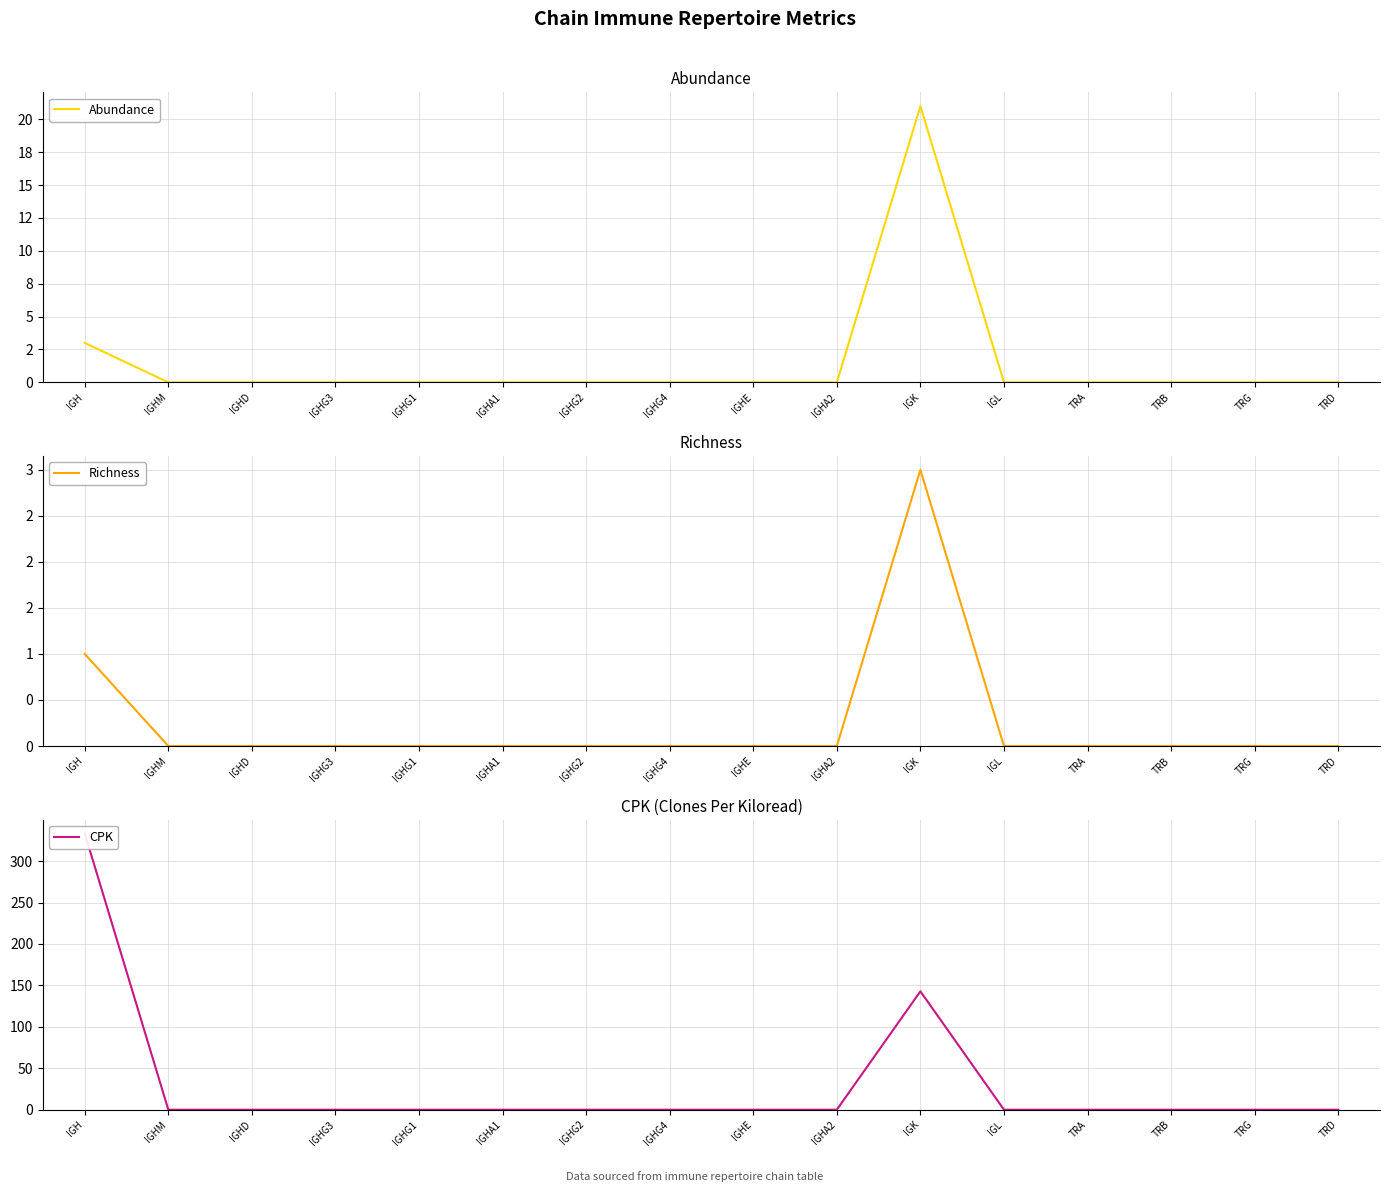

How many lines are shown in the chart?

3